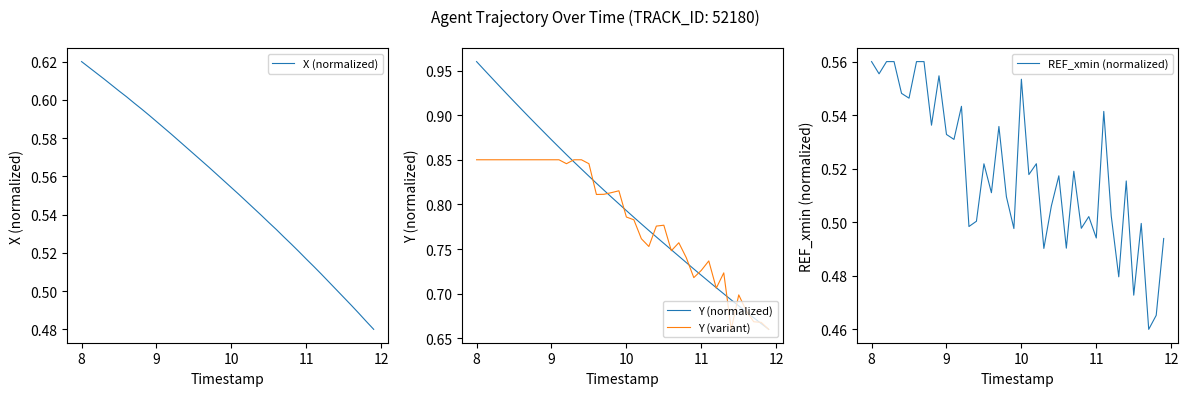

At which label does Y (normalized) reach its peak?

8